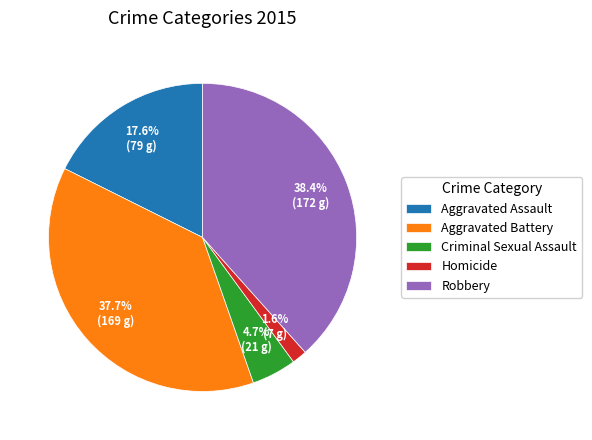

Which has a higher value, Criminal Sexual Assault or Homicide?

Criminal Sexual Assault